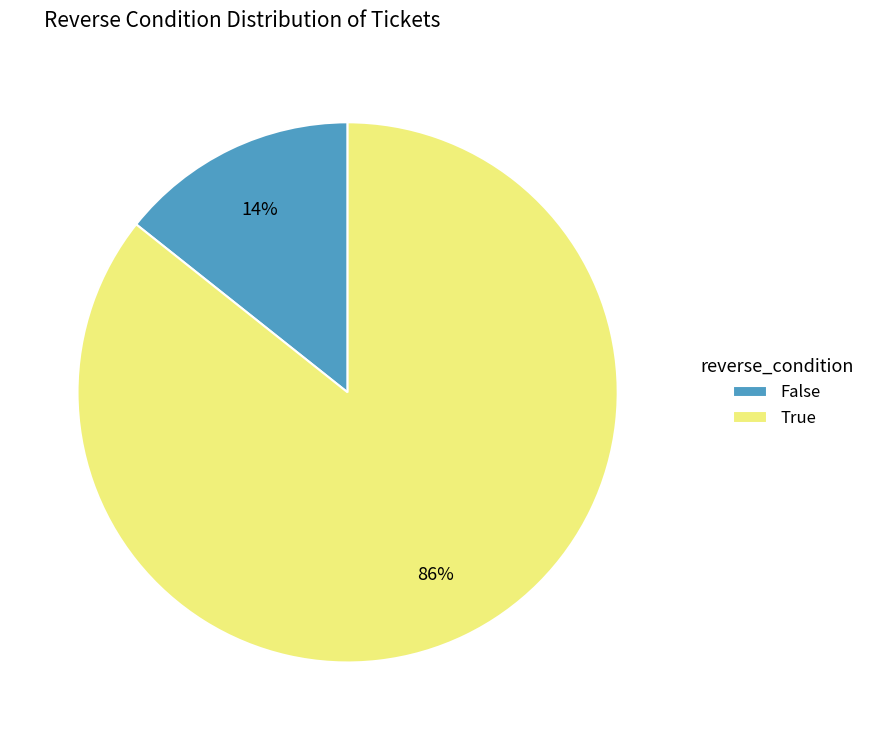

How many segments does this pie chart have?

2